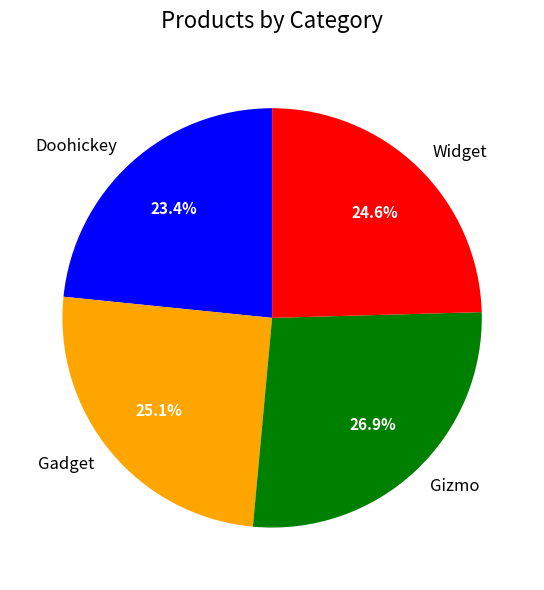

How many segments does this pie chart have?

4